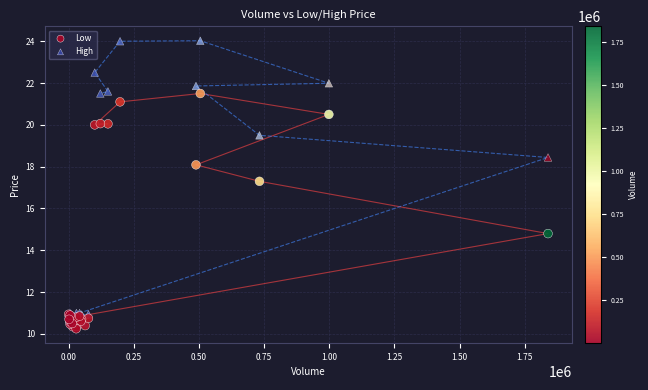

In the Low series, what Y value is closest to 15?

14.8